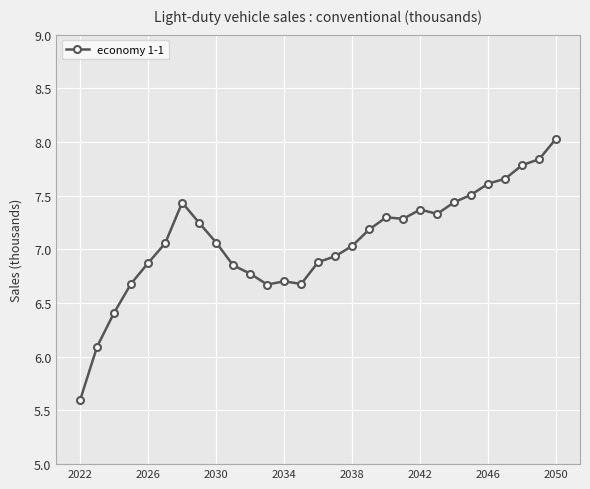

What is the difference between the second highest and second lowest values?

1.7